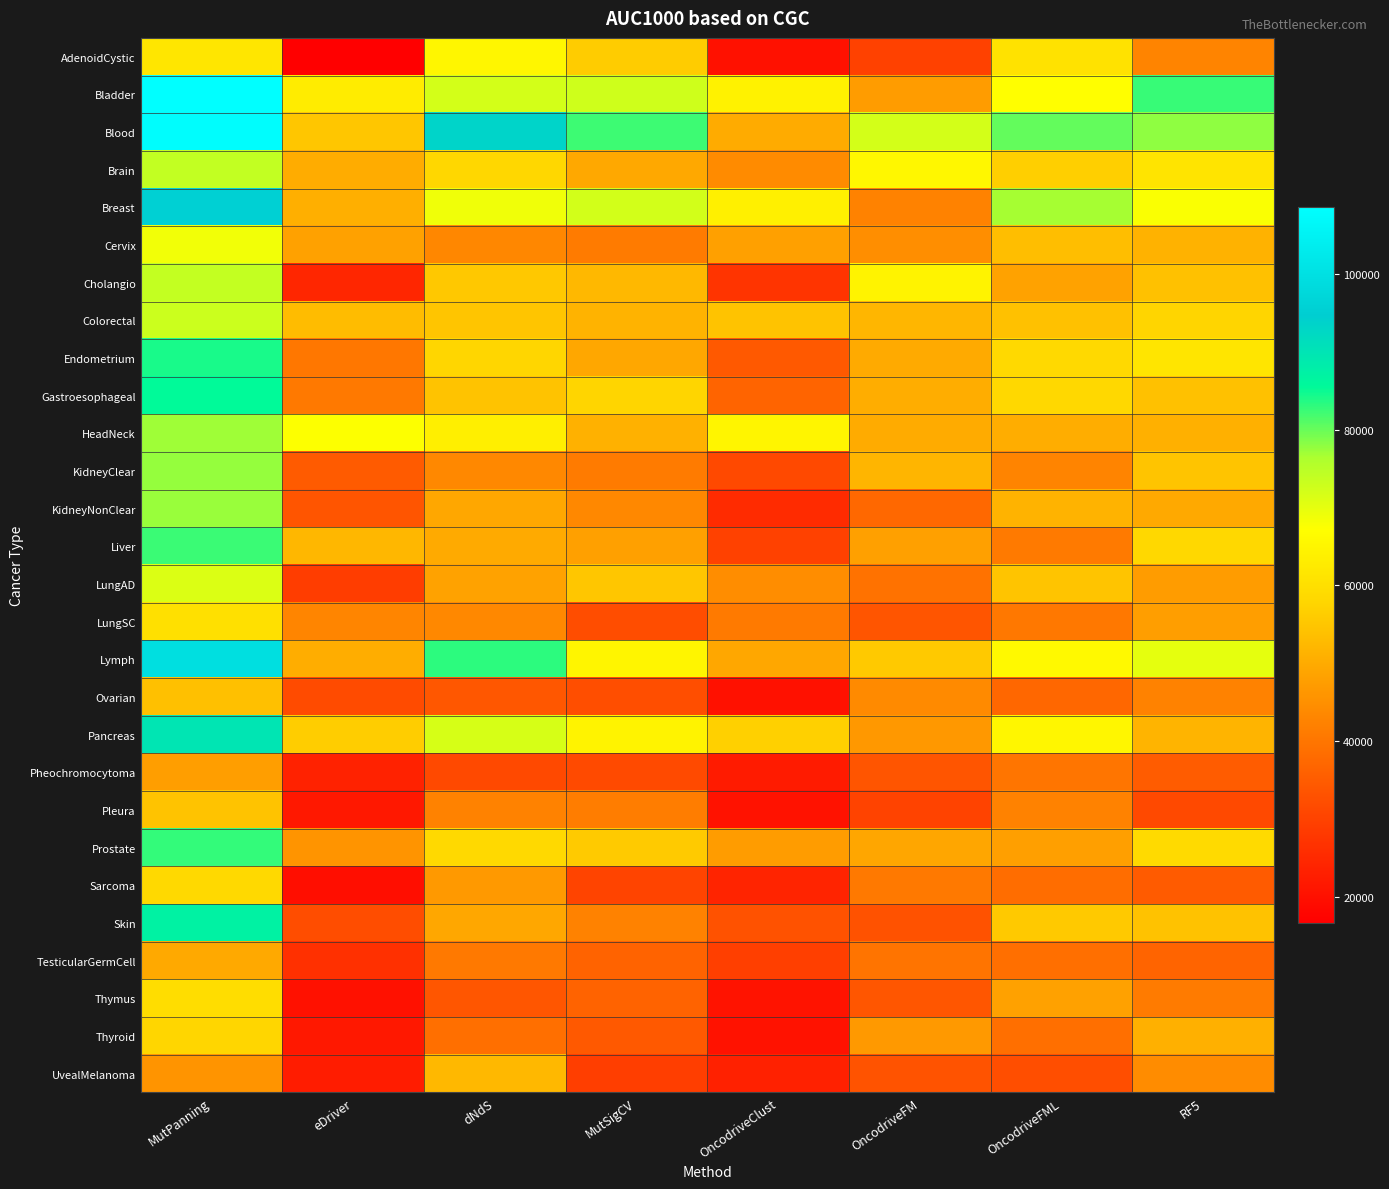

At how many categories does at least one series exceed 81852?

4